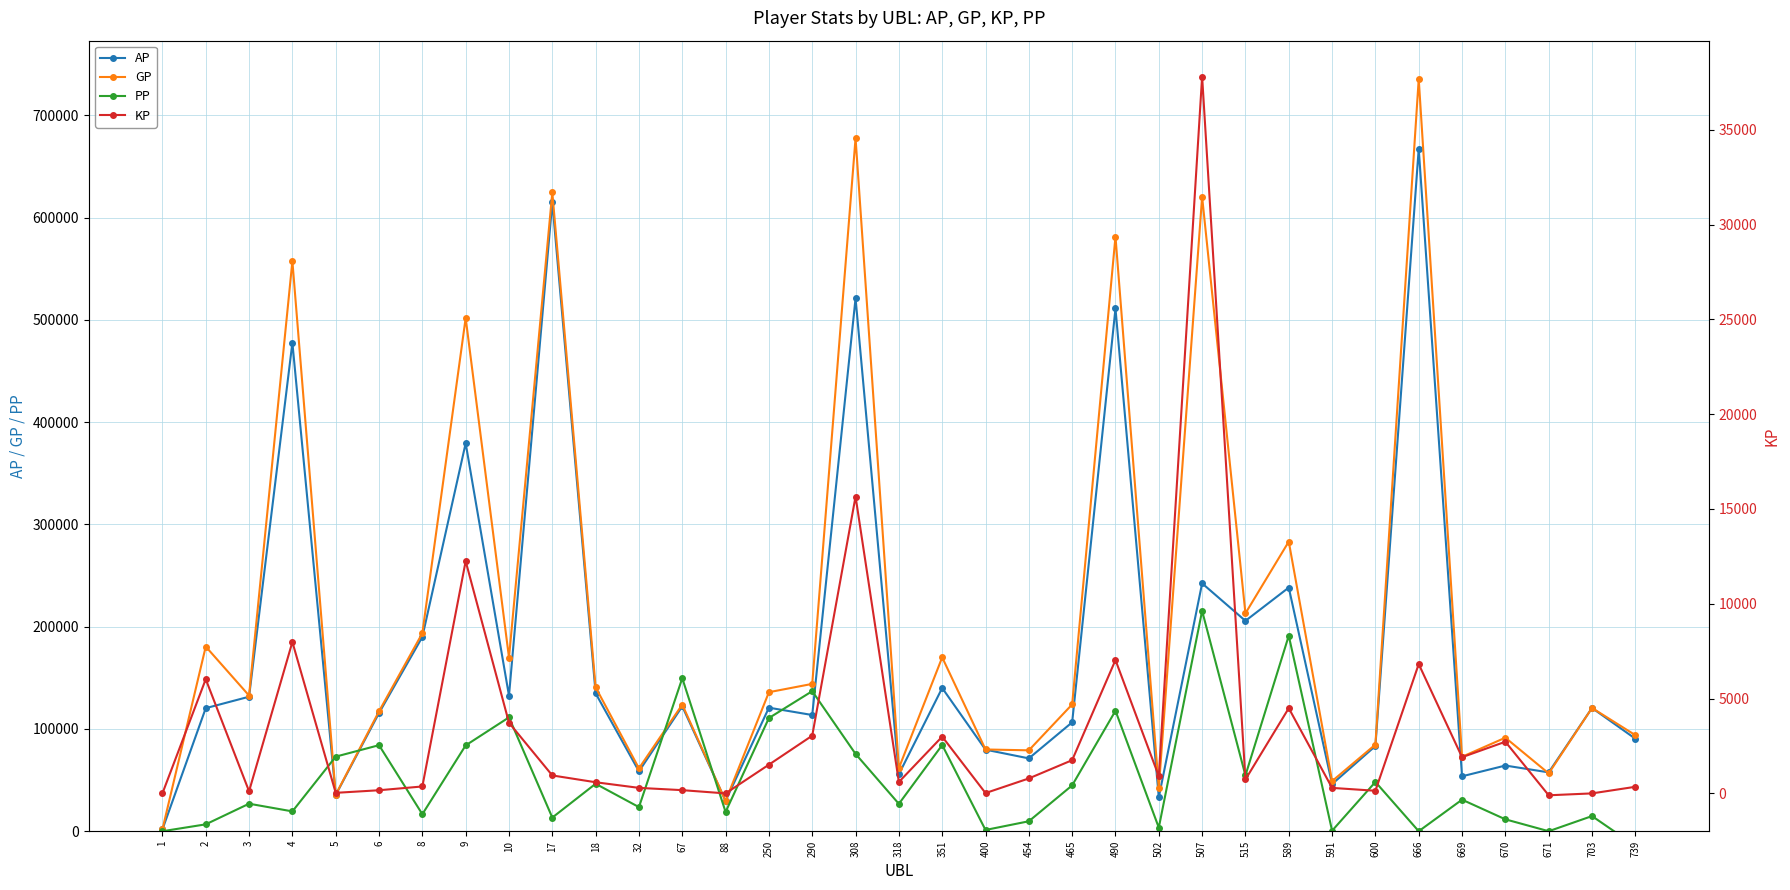

Which series changed the most between 18 and 88?

GP